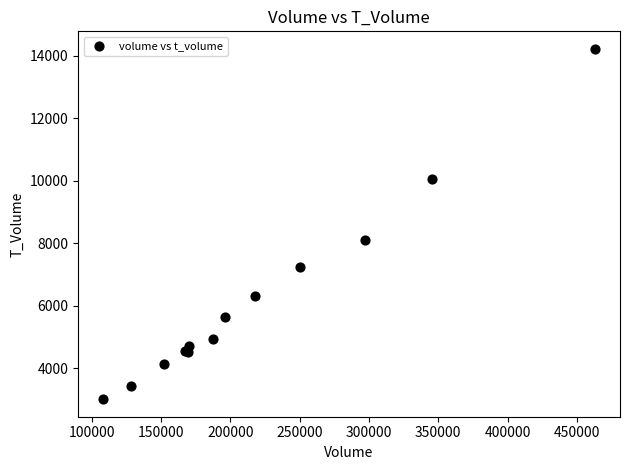

What Y value in the scatter plot is closest to 8615?

8098